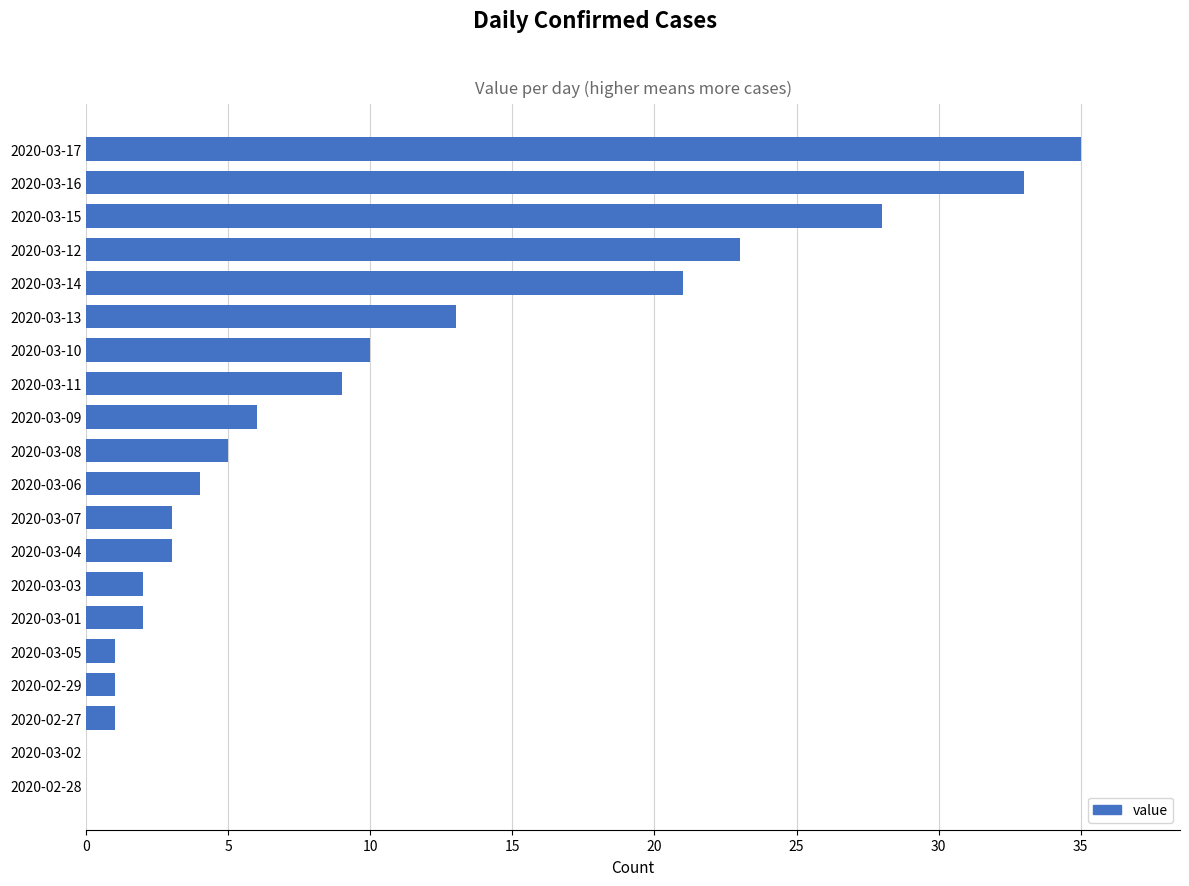

Count the number of data series in this chart.

1